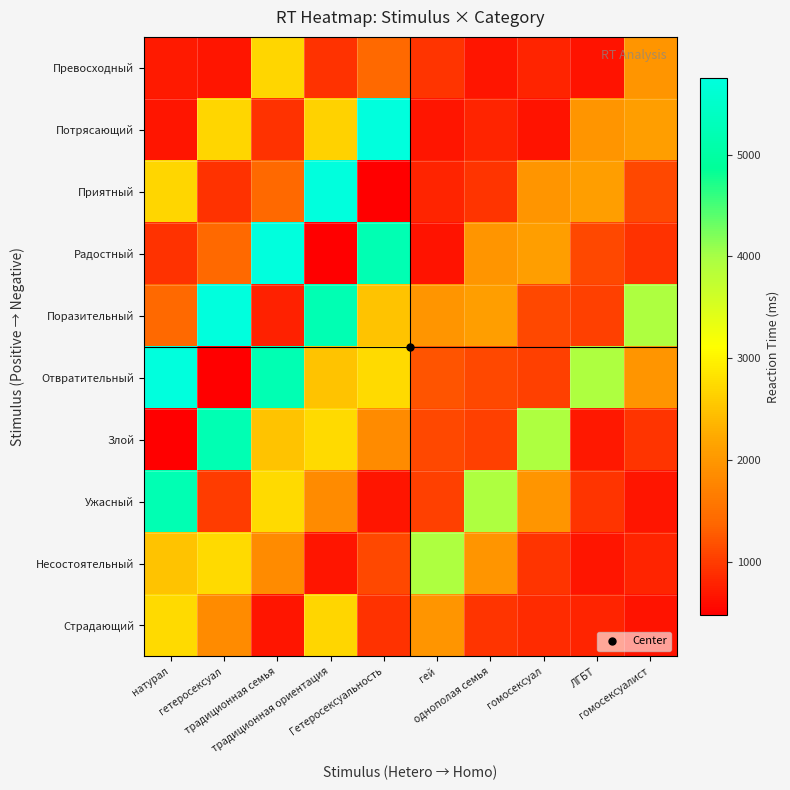

Reading left to right, list all the values displayed in this chart.

Превосходный: натурал=711	гетеросексуал=665	традиционная семья=2694	традиционная ориентация=915	Гетеросексуальность=1410	гей=941	однополая семья=680	гомосексуал=805	ЛГБТ=652	гомосексуалист=1966
Потрясающий: натурал=665	гетеросексуал=2694	традиционная семья=915	традиционная ориентация=2659	Гетеросексуальность=5749	гей=680	однополая семья=805	гомосексуал=652	ЛГБТ=1966	гомосексуалист=2089
Приятный: натурал=2694	гетеросексуал=915	традиционная семья=1410	традиционная ориентация=5749	Гетеросексуальность=476	гей=805	однополая семья=933	гомосексуал=1966	ЛГБТ=2089	гомосексуалист=1103
Радостный: натурал=915	гетеросексуал=1410	традиционная семья=5749	традиционная ориентация=476	Гетеросексуальность=5204	гей=652	однополая семья=1966	гомосексуал=2089	ЛГБТ=1103	гомосексуалист=911
Поразительный: натурал=1410	гетеросексуал=5749	традиционная семья=782	традиционная ориентация=5204	Гетеросексуальность=2506	гей=1966	однополая семья=2089	гомосексуал=1103	ЛГБТ=1035	гомосексуалист=3944
Отвратительный: натурал=5749	гетеросексуал=476	традиционная семья=5204	традиционная ориентация=2506	Гетеросексуальность=2738	гей=1200	однополая семья=1103	гомосексуал=1035	ЛГБТ=3944	гомосексуалист=1962
Злой: натурал=476	гетеросексуал=5204	традиционная семья=2506	традиционная ориентация=2738	Гетеросексуальность=1840	гей=1103	однополая семья=1035	гомосексуал=3944	ЛГБТ=691	гомосексуалист=941
Ужасный: натурал=5204	гетеросексуал=1011	традиционная семья=2738	традиционная ориентация=1840	Гетеросексуальность=665	гей=1035	однополая семья=3944	гомосексуал=1962	ЛГБТ=941	гомосексуалист=680
Несостоятельный: натурал=2506	гетеросексуал=2738	традиционная семья=1840	традиционная ориентация=665	Гетеросексуальность=1107	гей=3944	однополая семья=1962	гомосексуал=941	ЛГБТ=680	гомосексуалист=805
Страдающий: натурал=2738	гетеросексуал=1840	традиционная семья=665	традиционная ориентация=2694	Гетеросексуальность=915	гей=1962	однополая семья=941	гомосексуал=847	ЛГБТ=805	гомосексуалист=652